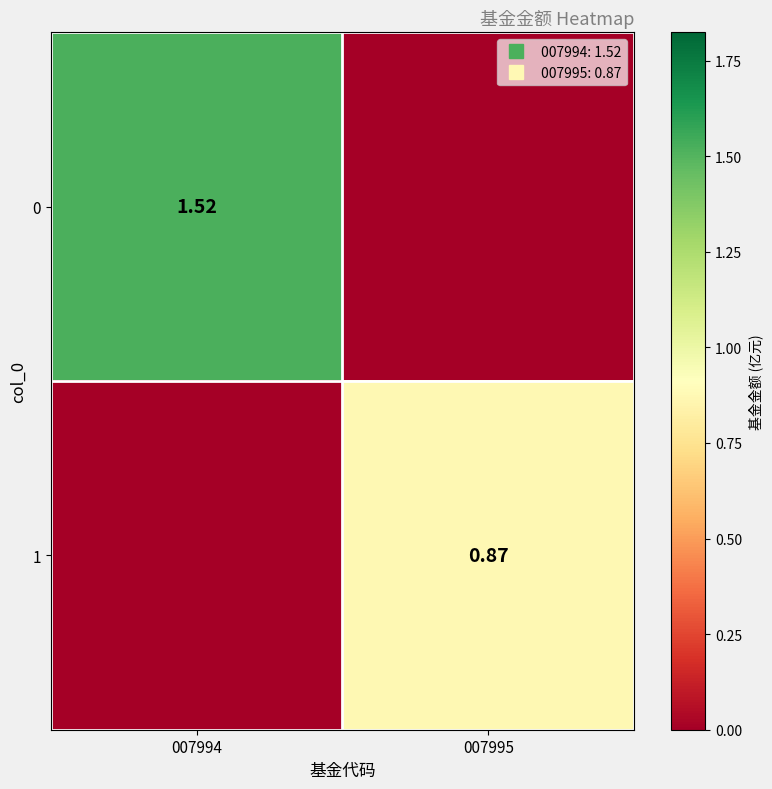

How many positive values does the 1 series have?

1